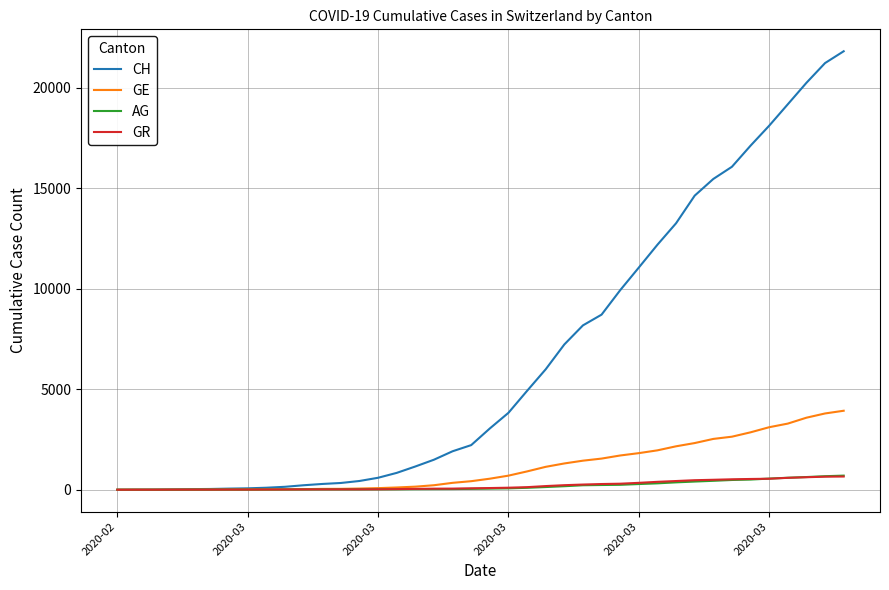

Which series has the largest total across all categories?

CH